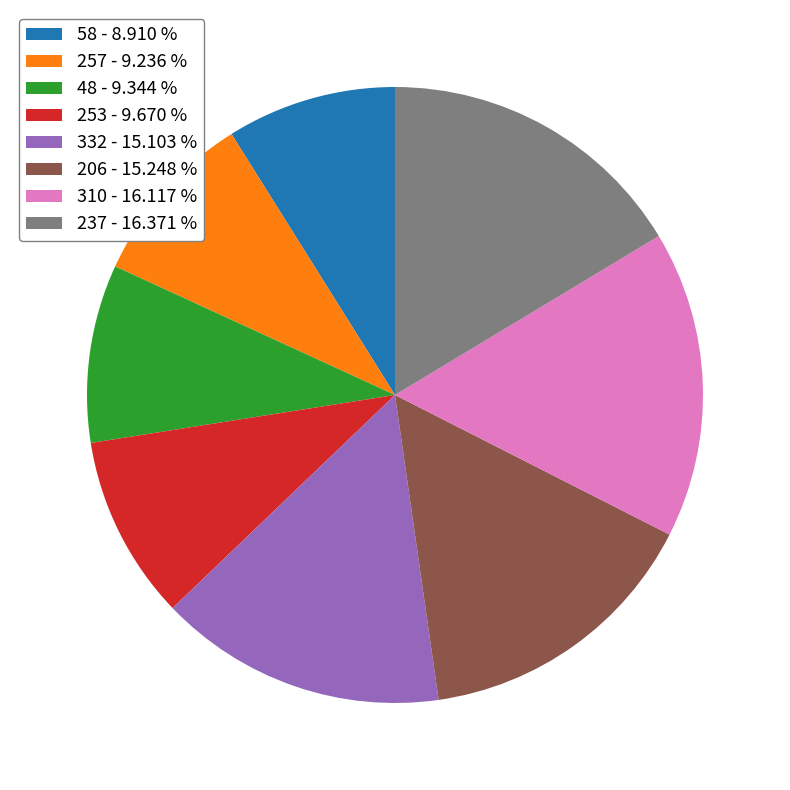

Approximately how many times larger is the value at 257 - 9.236 % compared to 206 - 15.248 %?

0.6